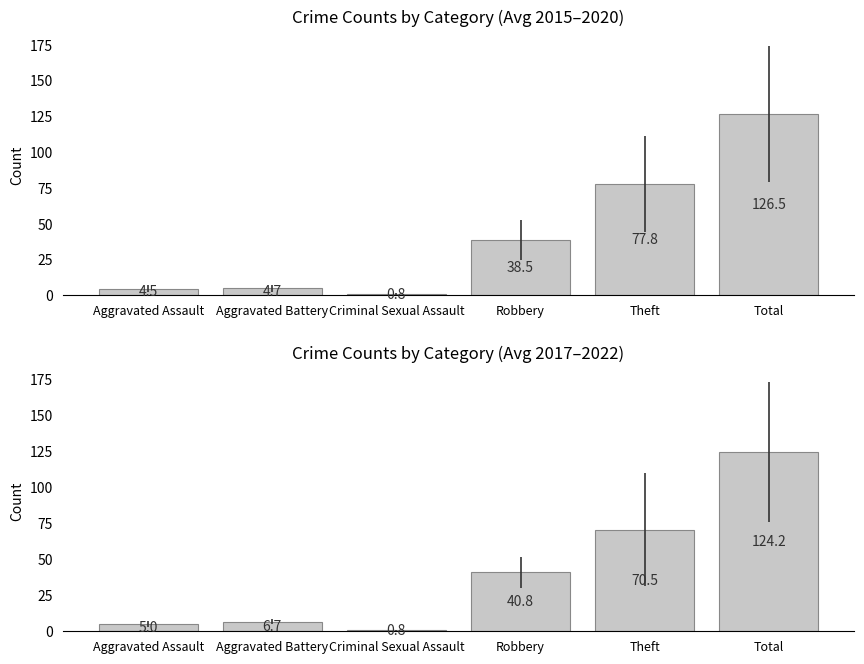

True or false: Avg 2017–2022 has a value of 218.5 at Total.

False